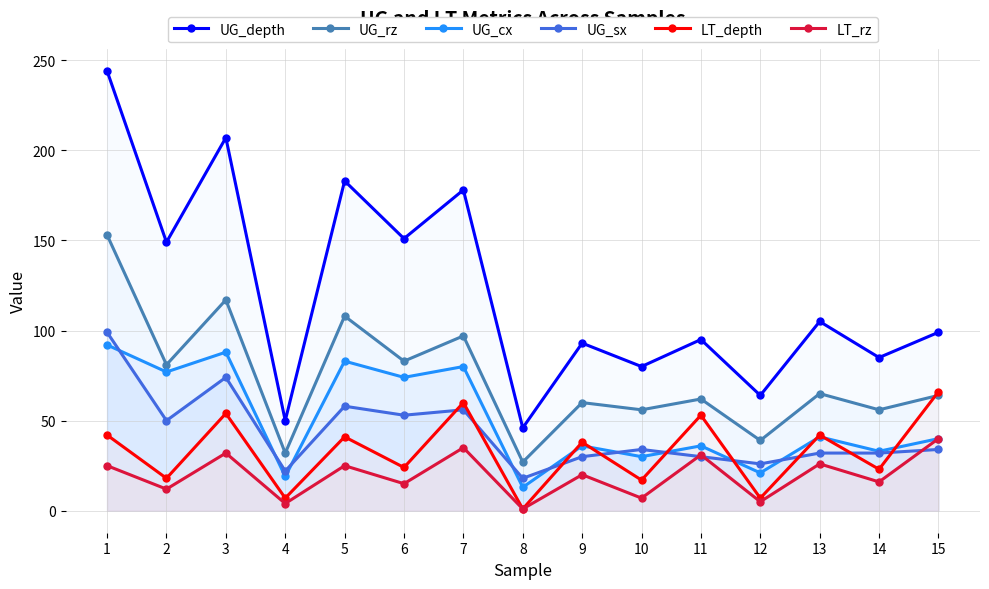

What are all the series names shown in the legend?

UG_depth, UG_rz, UG_cx, UG_sx, LT_depth, LT_rz